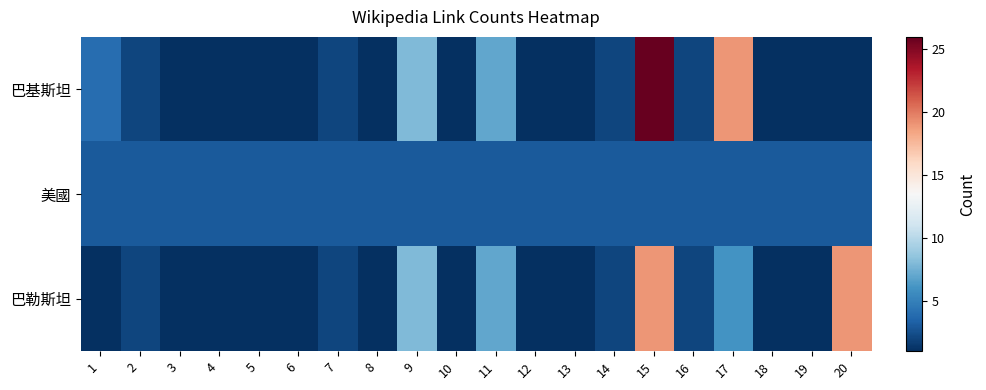

Which series has the largest range (max minus min)?

巴基斯坦